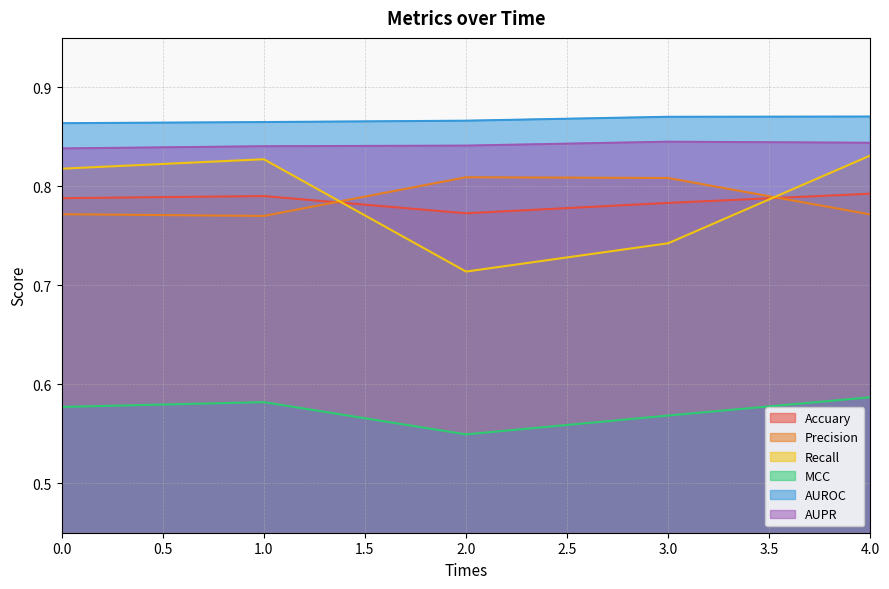

True or false: Precision has more than 0 points higher than both neighbors.

True